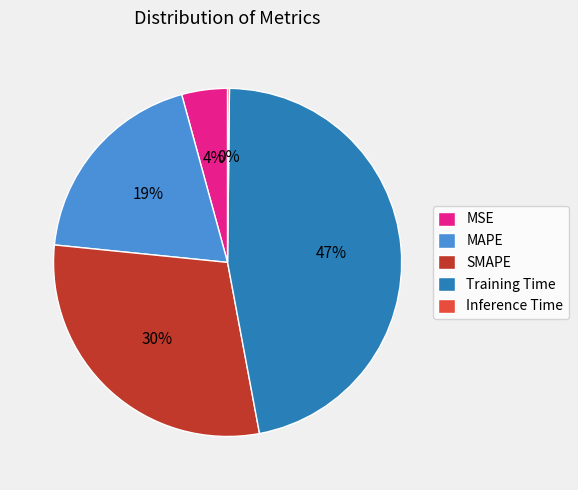

Which category has the biggest portion of the pie?

Training Time